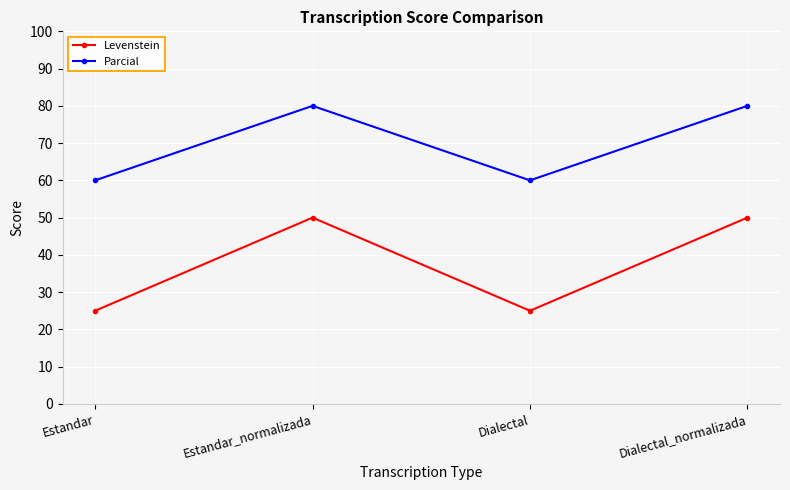

Which series has the largest total across all categories?

Parcial